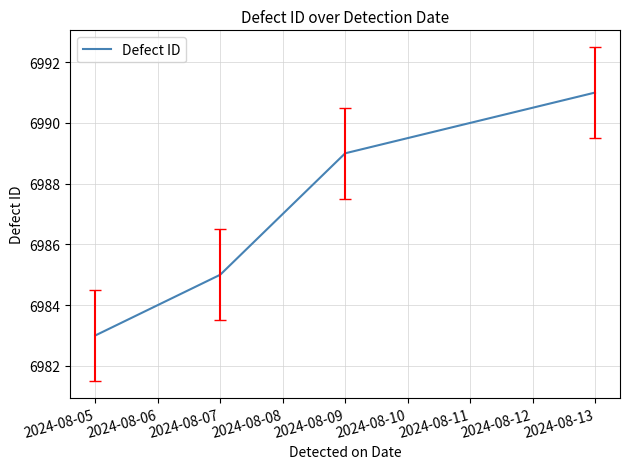

Between 2024-08-05 and 2024-08-07, which is larger?

2024-08-07